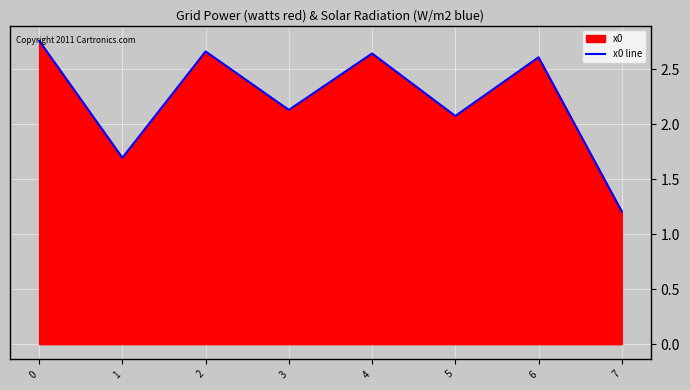

How many lines are shown in the chart?

1